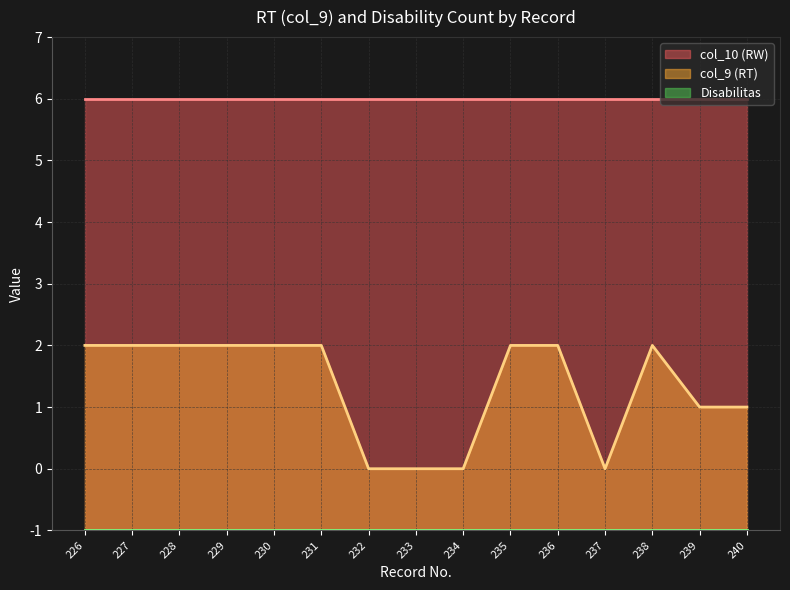

Which series has the largest total across all categories?

col_10 (RW)